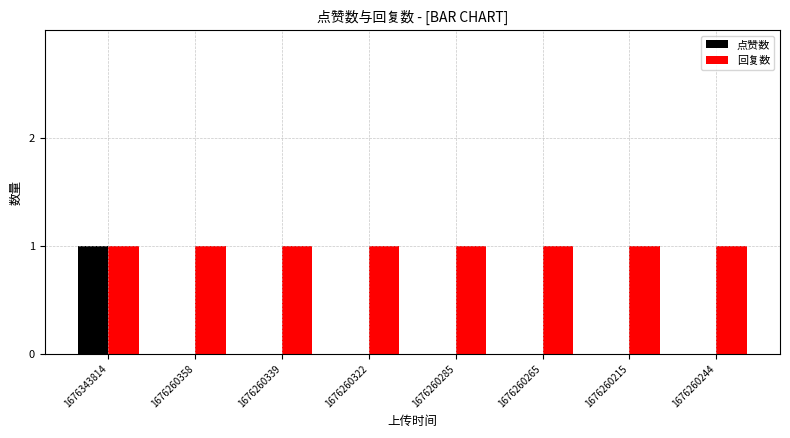

Reading left to right, transcribe all the data shown in this chart.

点赞数: 1	0	0	0	0	0	0	0
回复数: 1	1	1	1	1	1	1	1